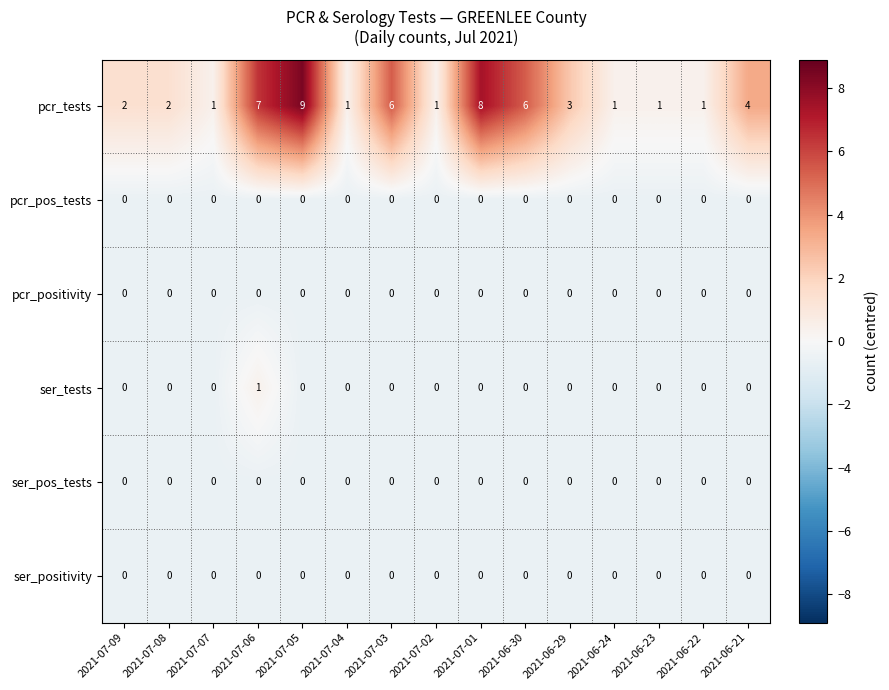

What is the greatest value displayed?

9